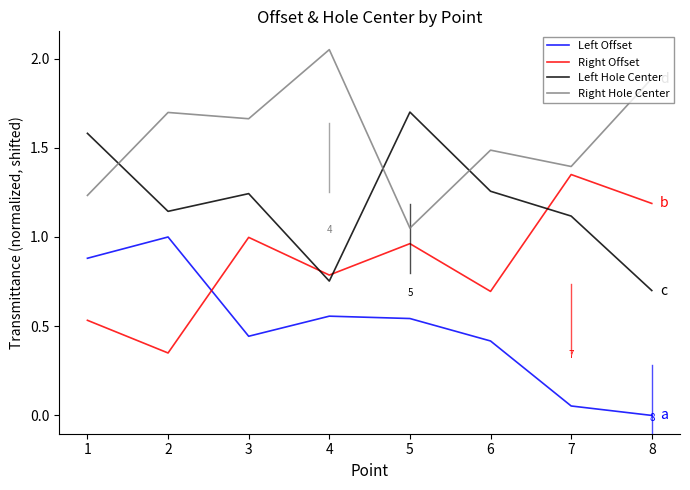

Where do Right Offset and Left Offset first cross each other?

2 and 3